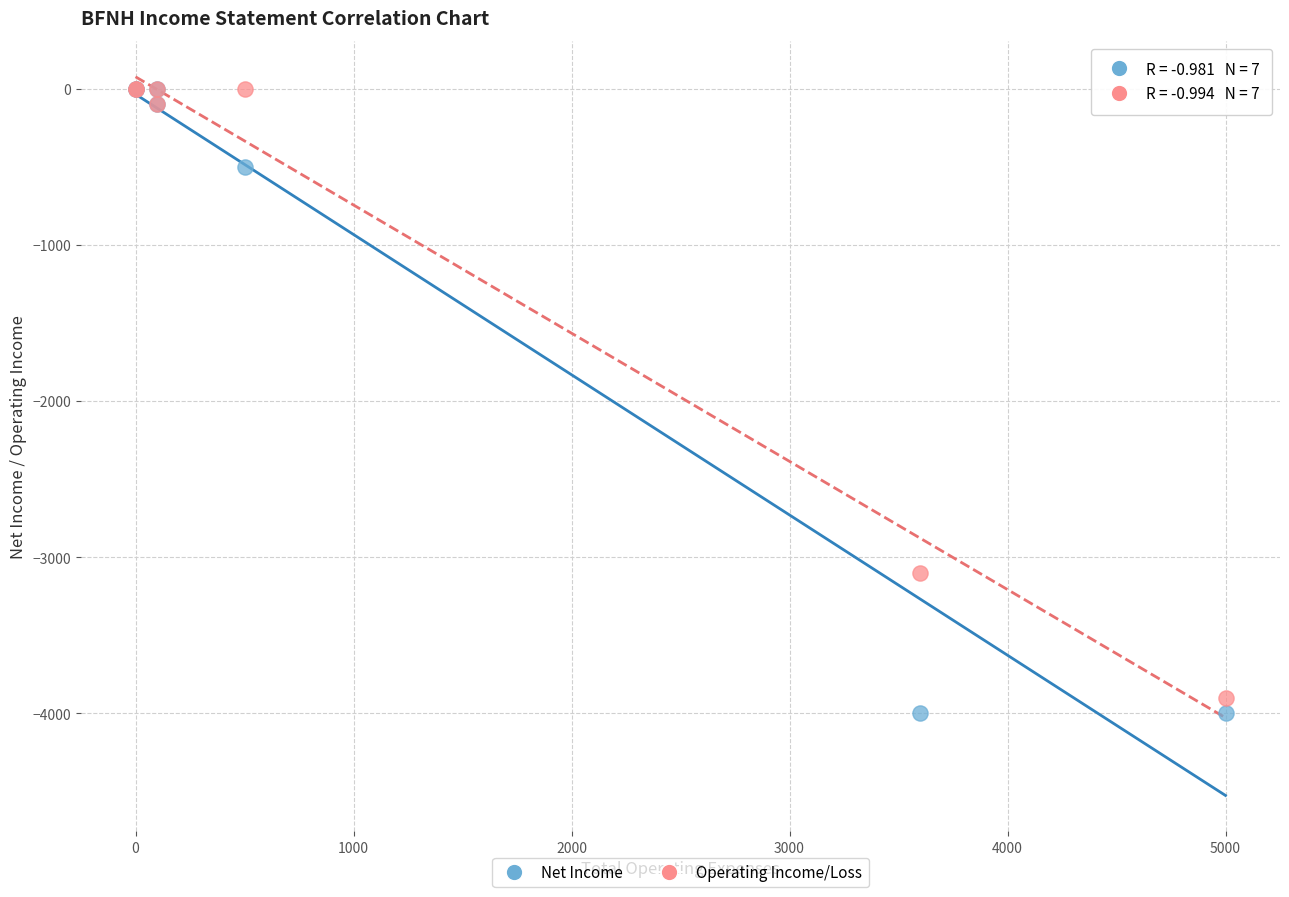

In the Operating Income/Loss series, what Y value is closest to -1950?

-3100